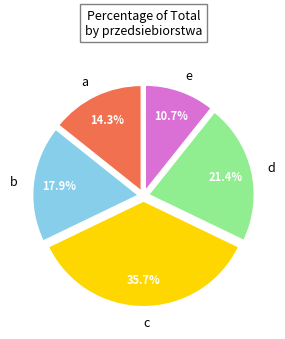

To the nearest percent, what is the difference between the b and a slice percentages?

4%